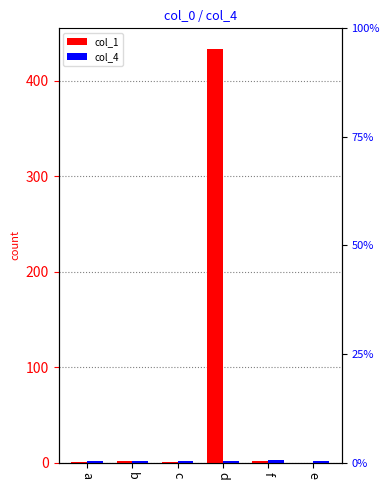

What is the difference between the col_4 values at a and f?

1